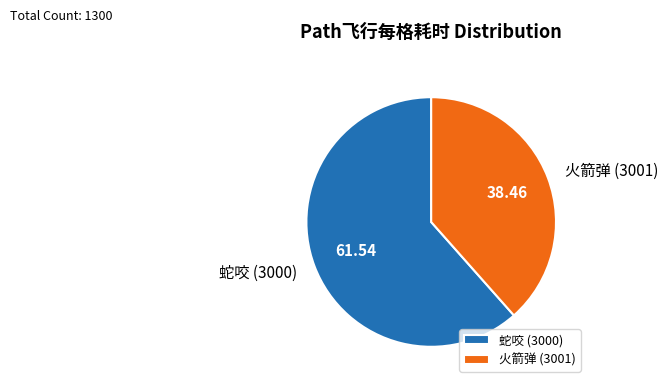

What is the majority slice?

蛇咬 (3000)